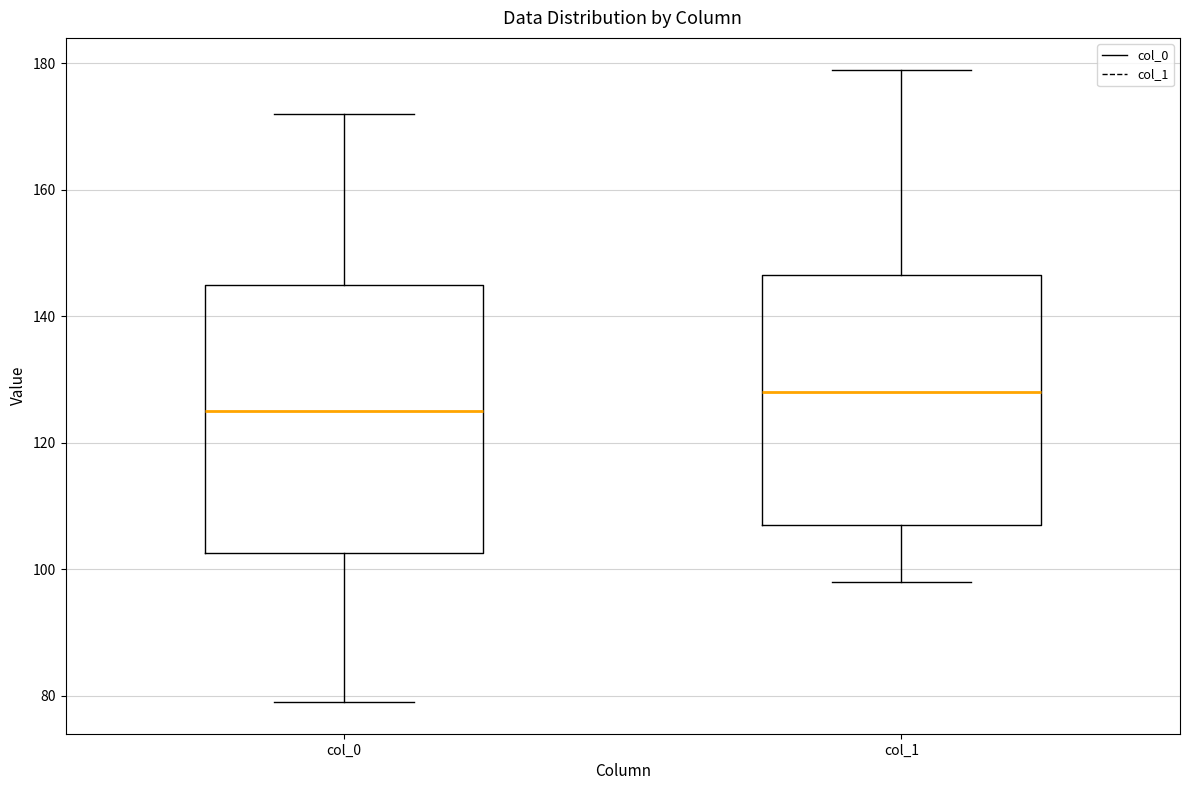

Reading left to right, transcribe this box plot: for each box, give where its median line is, the range the box spans, and where its two whiskers end, as read against the y-axis. The values are not printed on the chart, so give them approximately, as read against the axis.

col_0: median 126, box 102 to 146, whiskers 80 to 172
col_1: median 128, box 108 to 146, whiskers 98 to 180